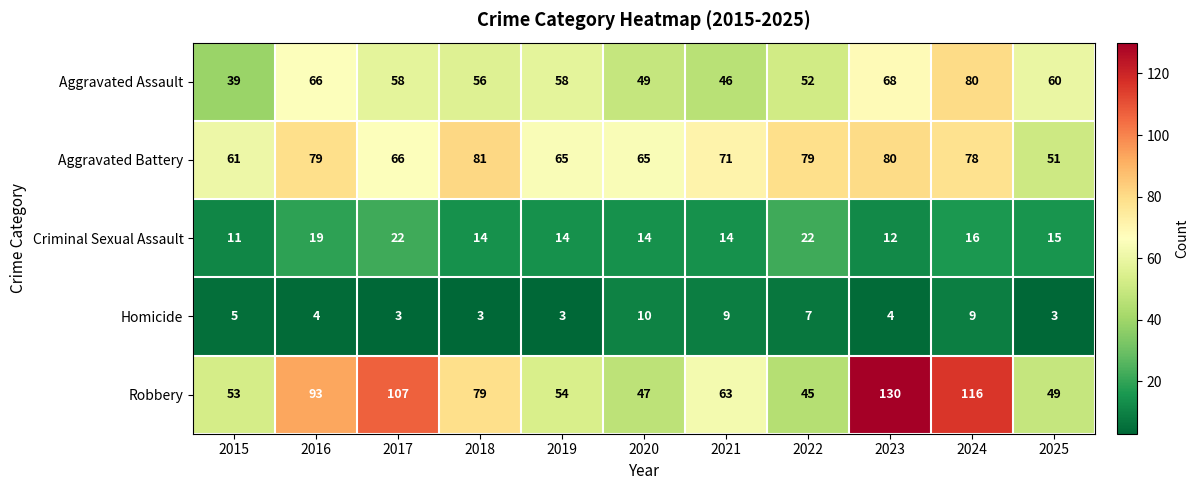

What is the total value across all series at 2017?

256